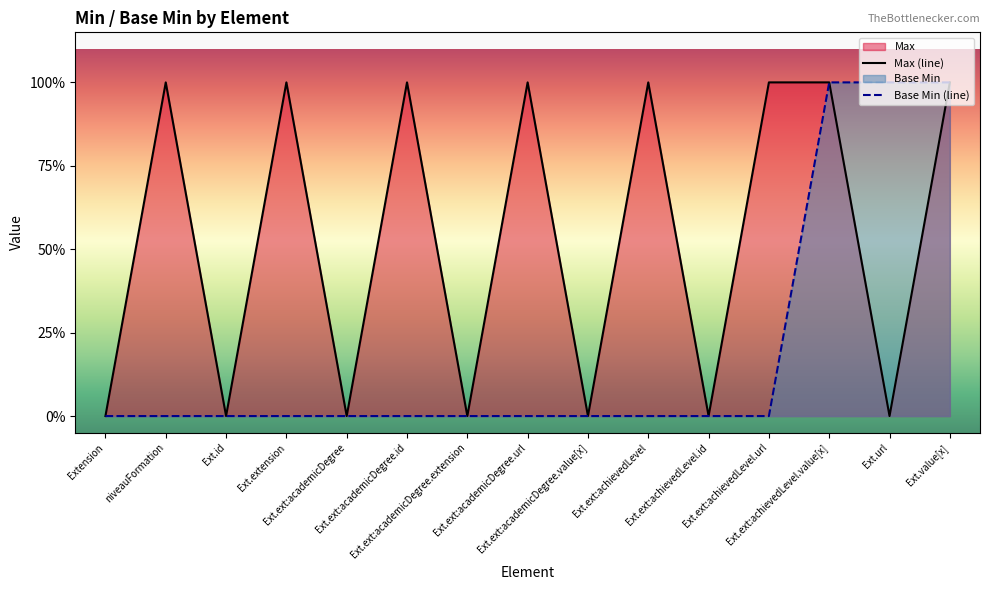

At which category is the sum across all series the highest?

Ext.ext:achievedLevel.value[x]